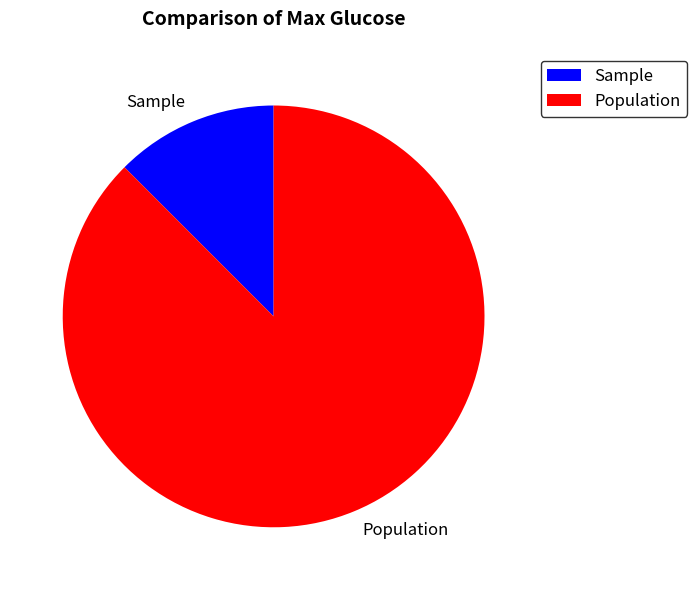

Which slice is the largest?

Population